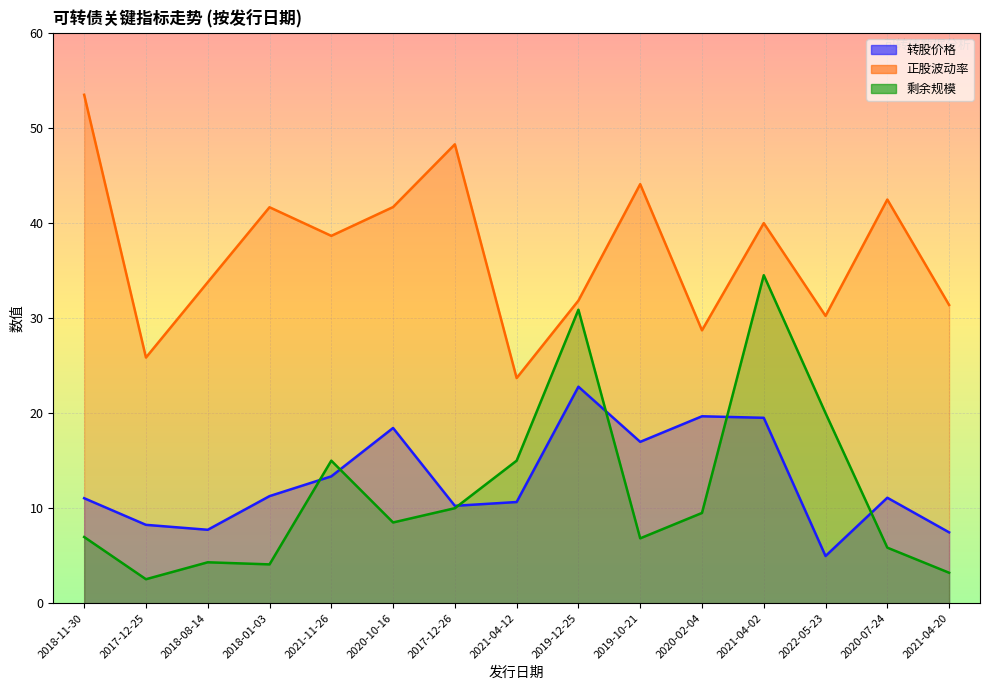

True or false: 剩余规模 and 正股波动率 cross at least once.

False